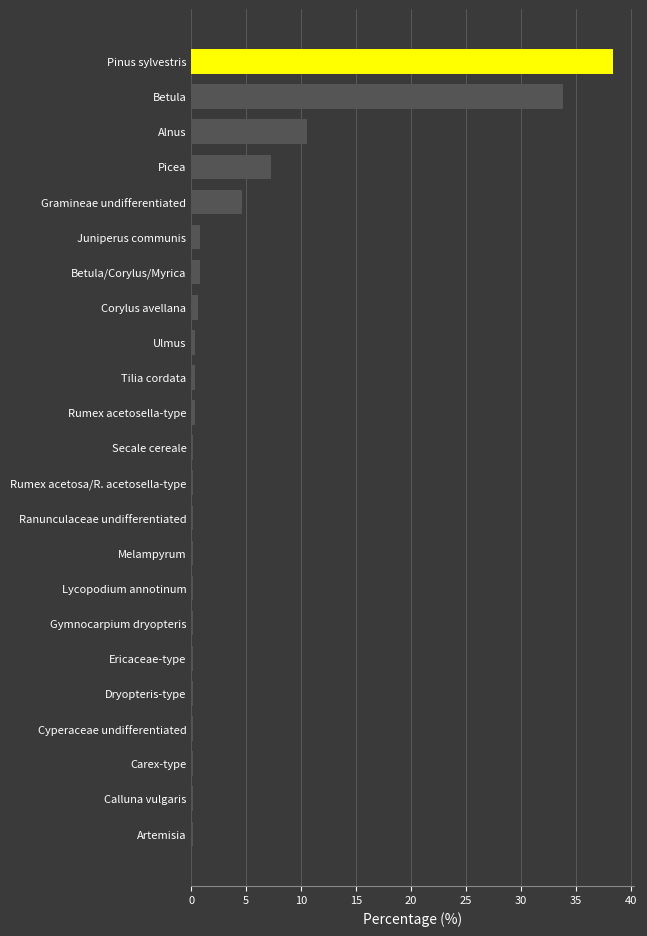

Does the chart contain stacked bars?

No